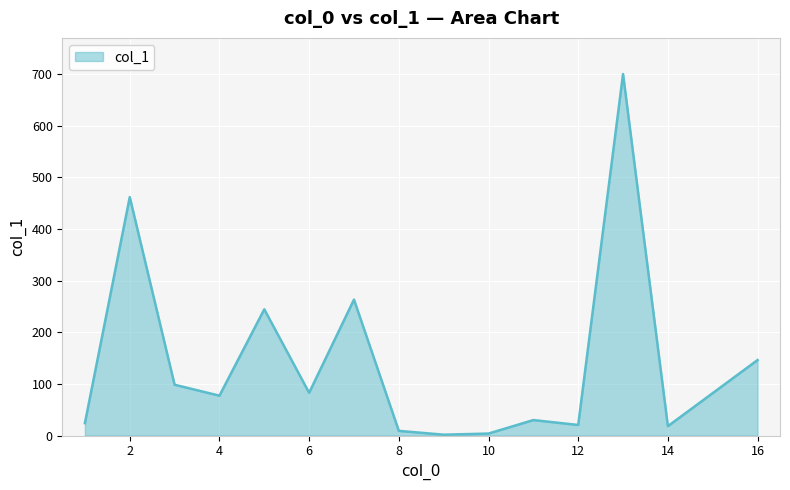

True or false: there are more than 2 points higher than both neighbors.

True